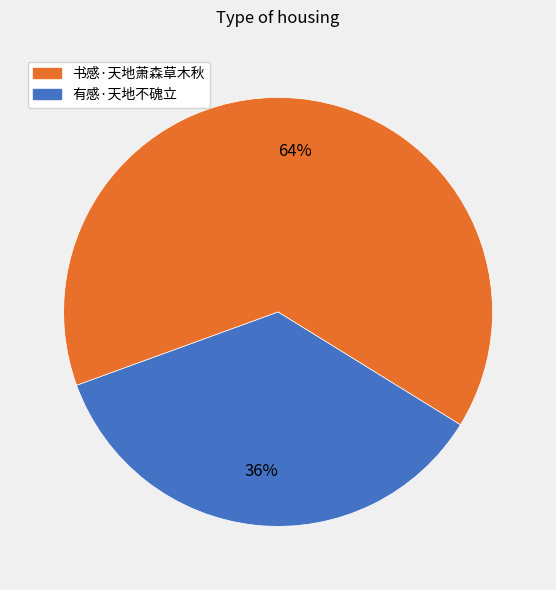

To the nearest percent, what is the average slice percentage?

50%